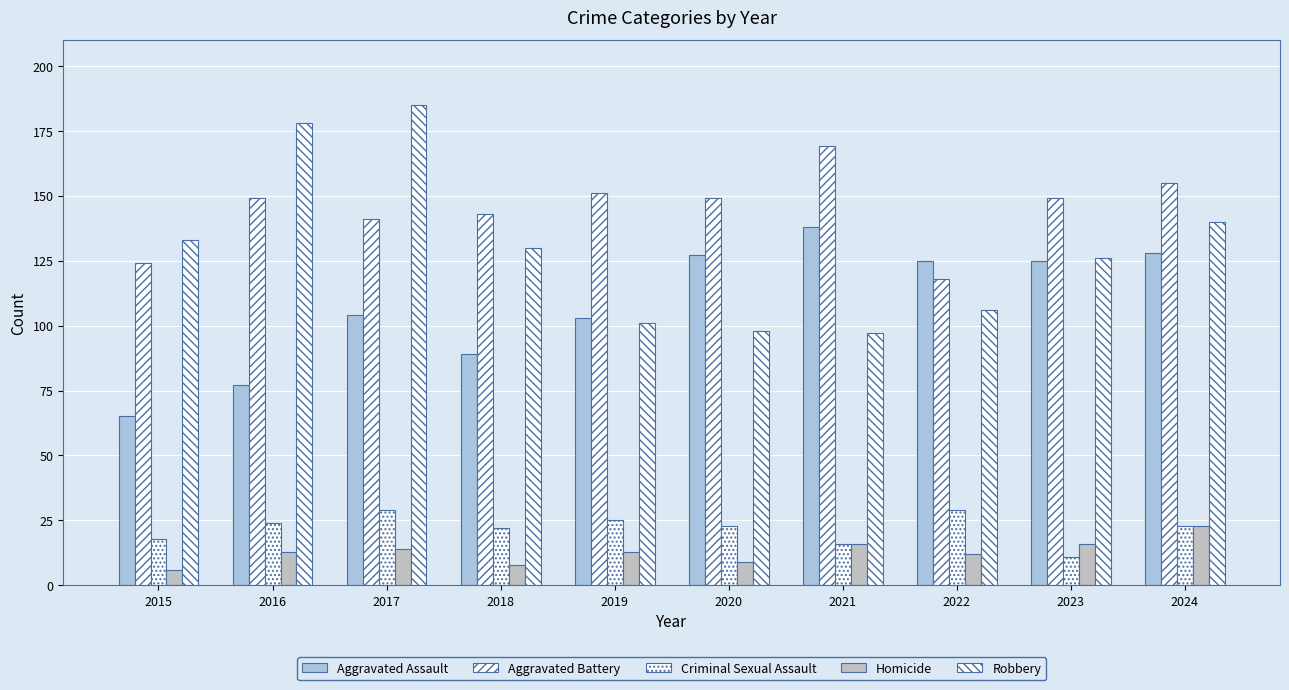

How many bars are there in each group?

5